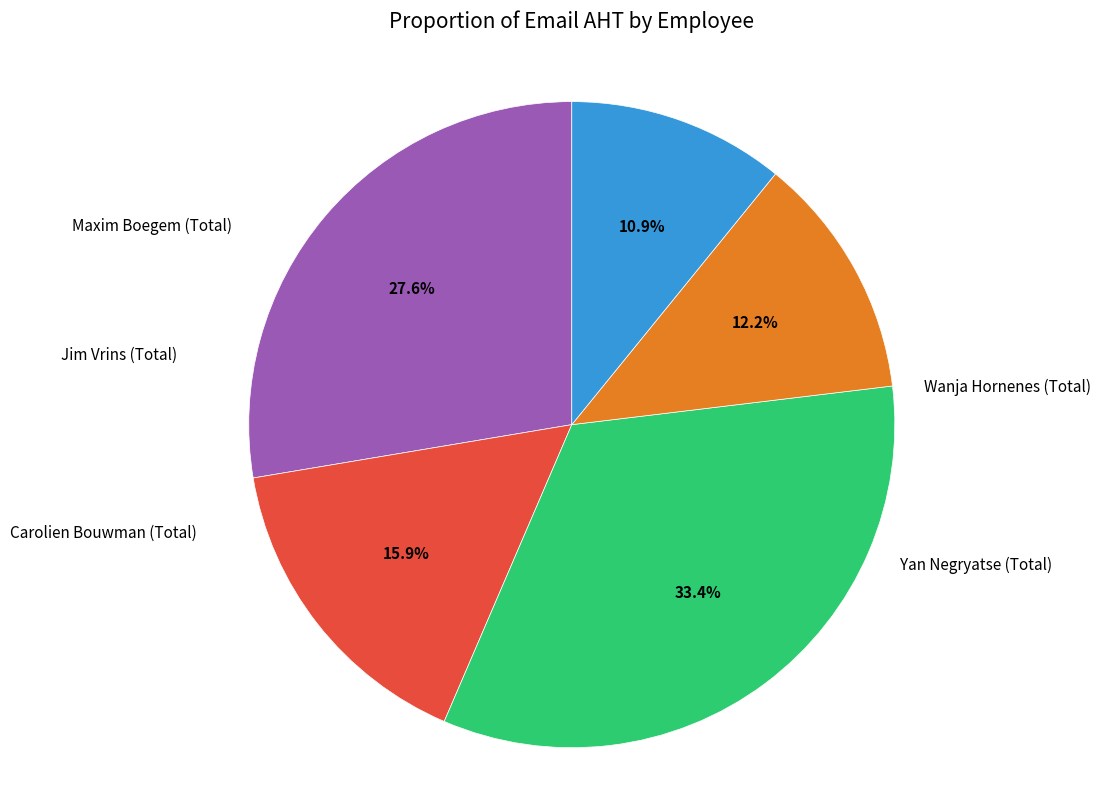

Is there a majority slice in this chart?

No